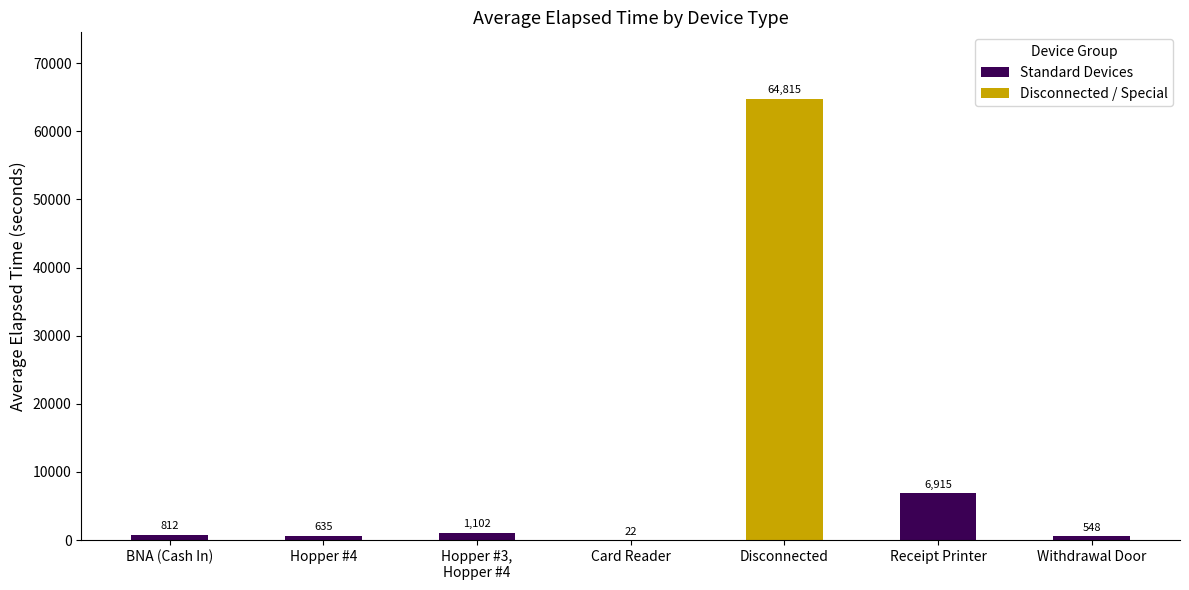

What is the change in value from Hopper #4 to Card Reader?

-613